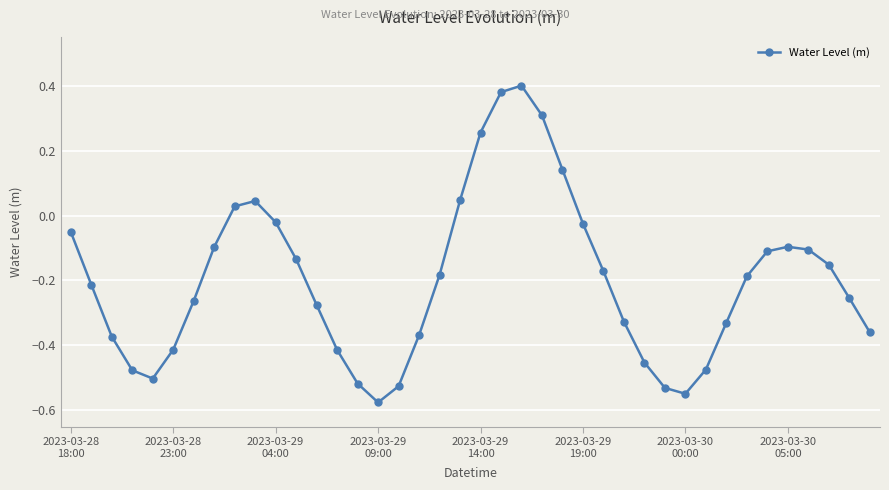

True or false: there are more than 0 points higher than both neighbors.

True